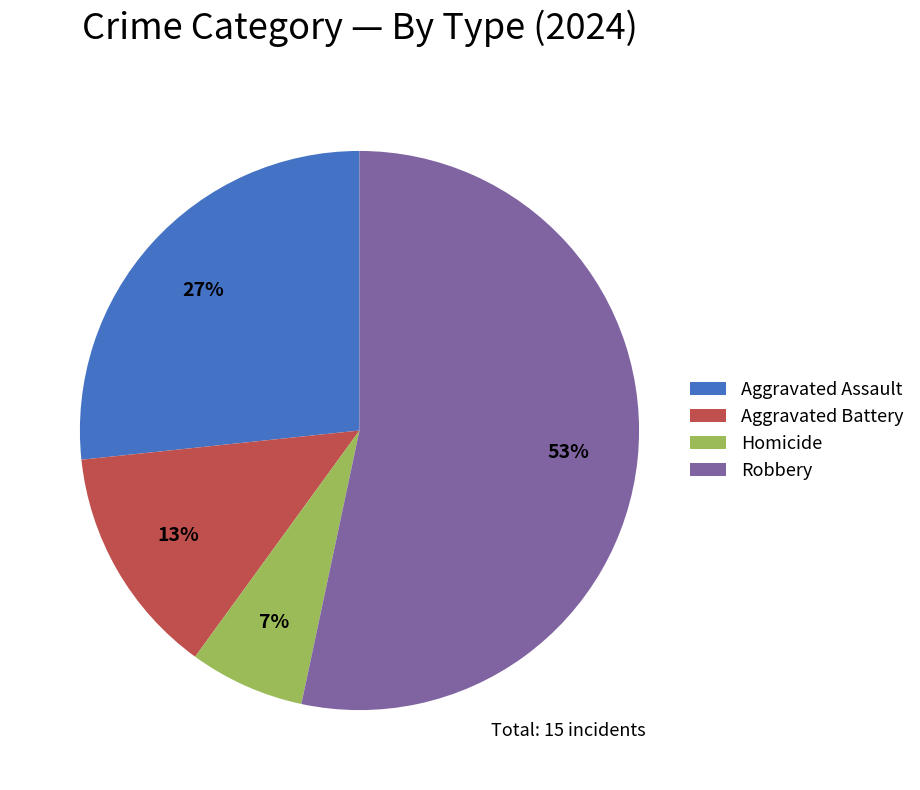

Do Aggravated Assault and Aggravated Battery together represent more than half of the pie?

No